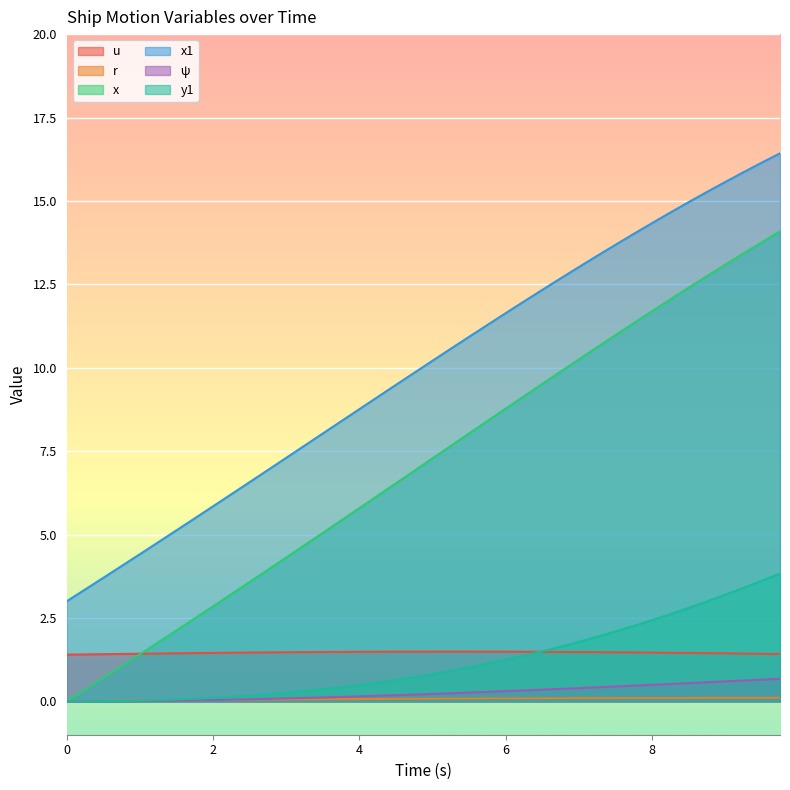

What are all the series names shown in the legend?

u, r, x, x1, ψ, y1